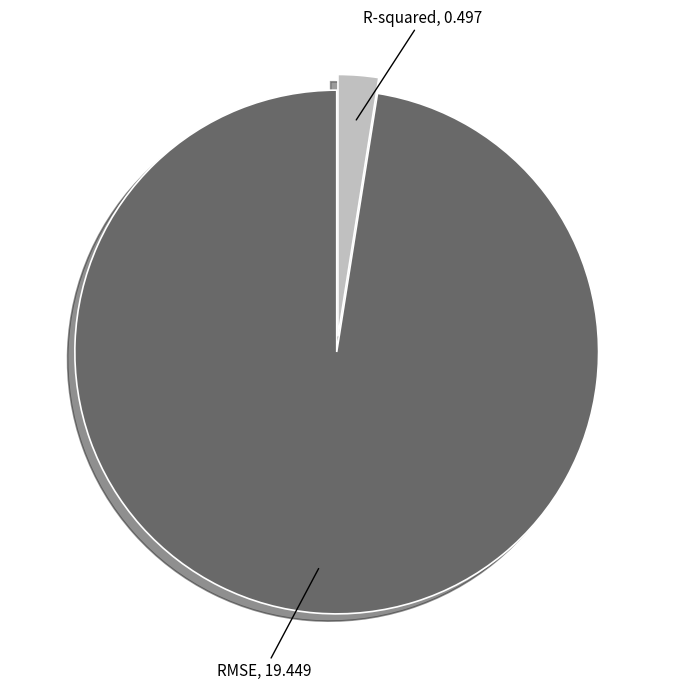

Count the number of slices in the pie.

2